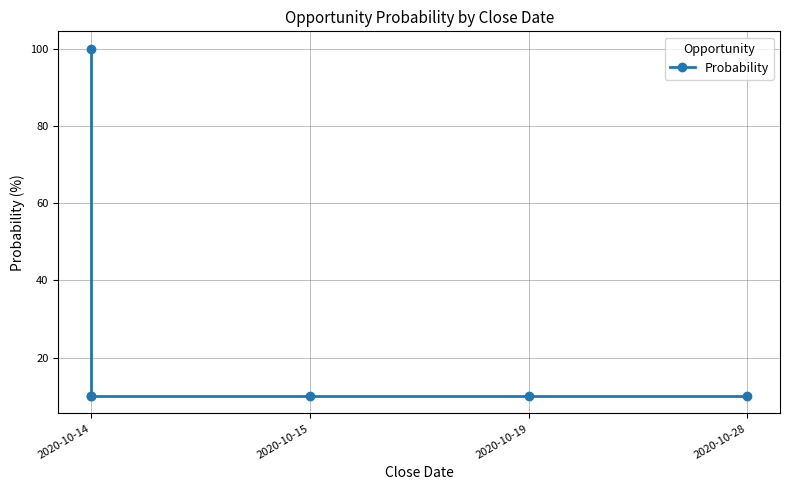

What is the average value?

25